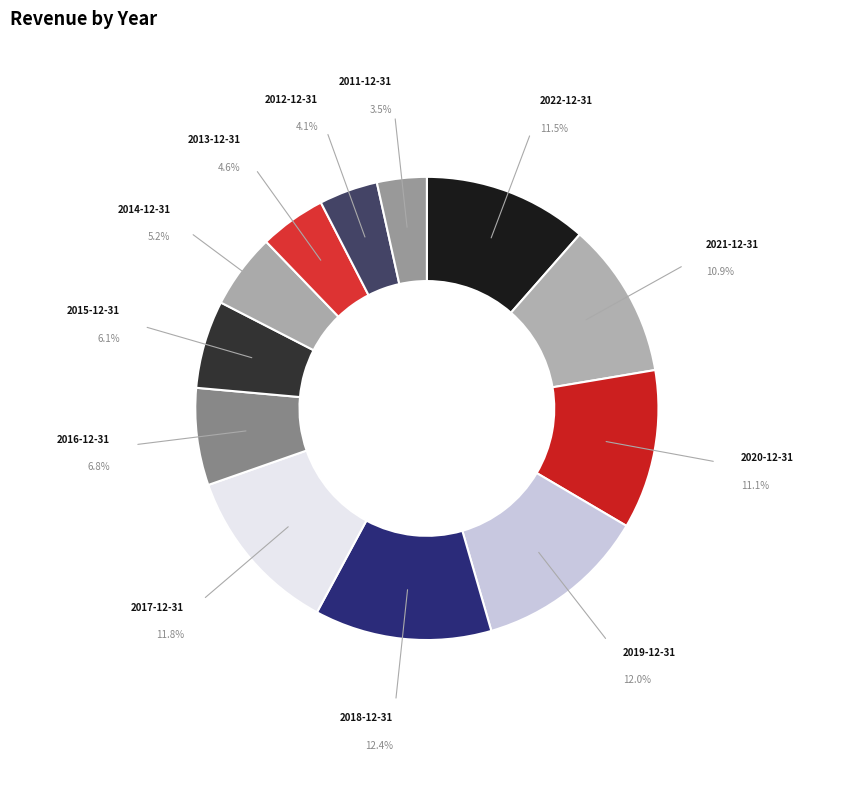

Which has a higher value, 2016-12-31 or 2011-12-31?

2016-12-31